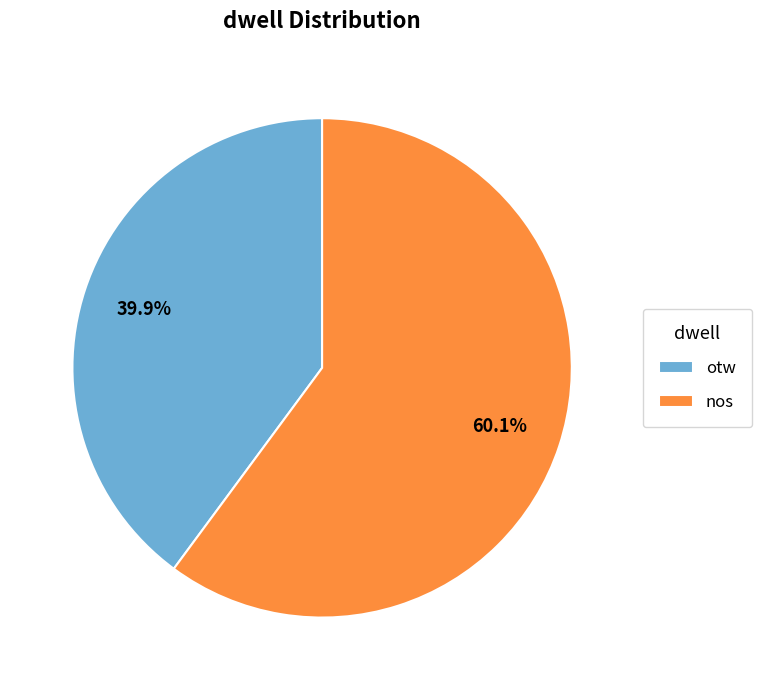

Rank the categories by value from lowest to highest.

otw, nos